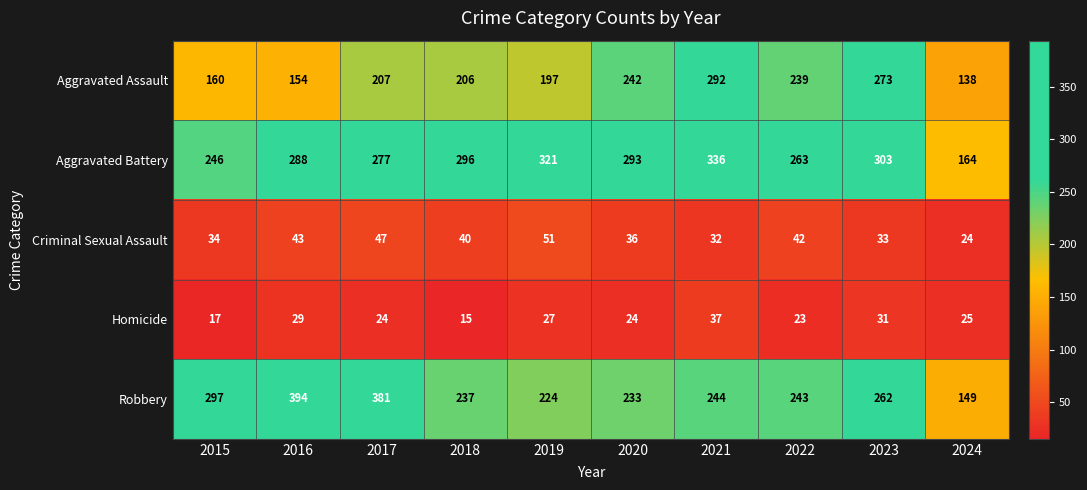

What is the sum of all Robbery values?

2664